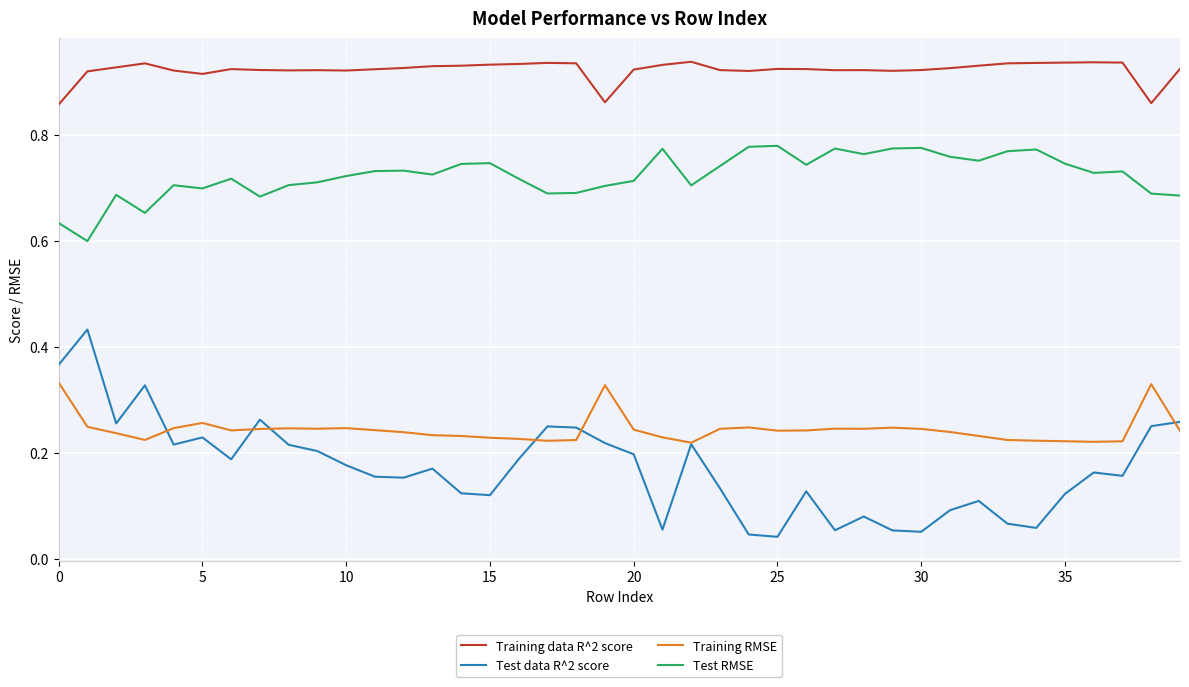

True or false: Training data R^2 score and Test data R^2 score cross at least once.

False